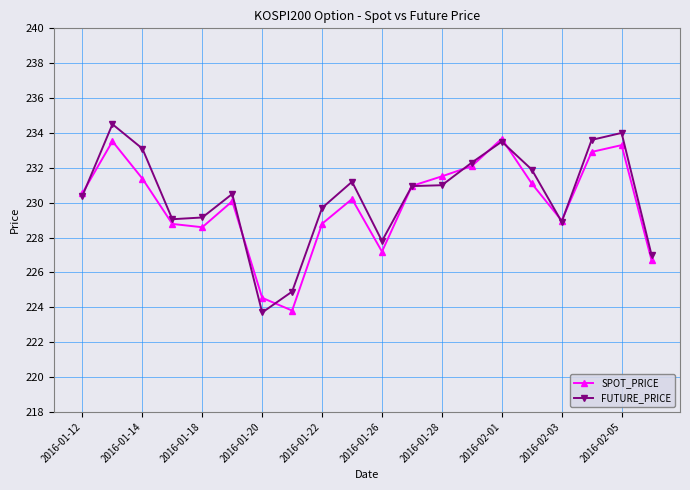

What is the sum of all SPOT_PRICE values?

4598.7